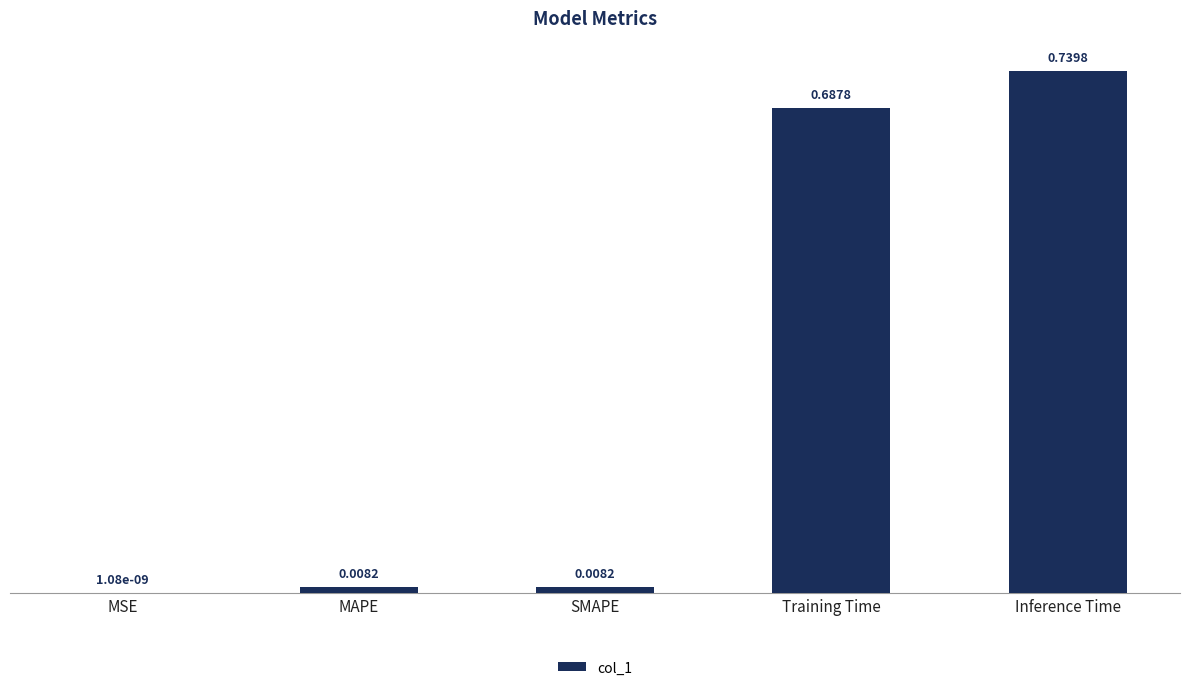

Are the bars horizontal?

No